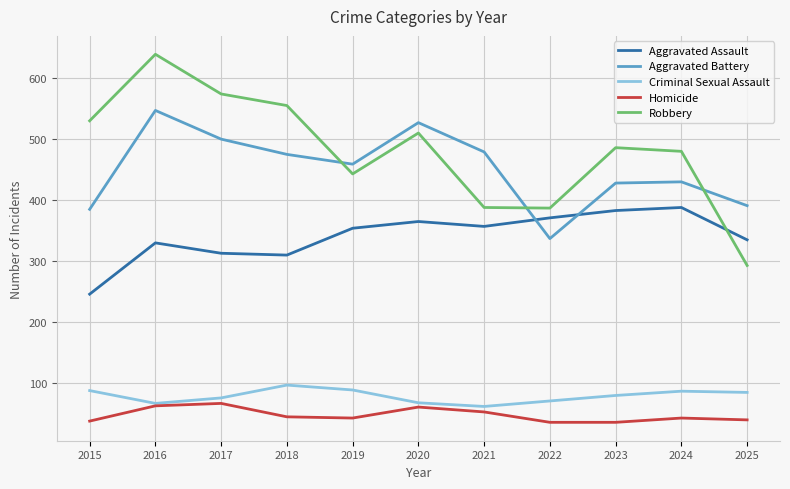

True or false: Robbery has a value of 555 at 2018.

True